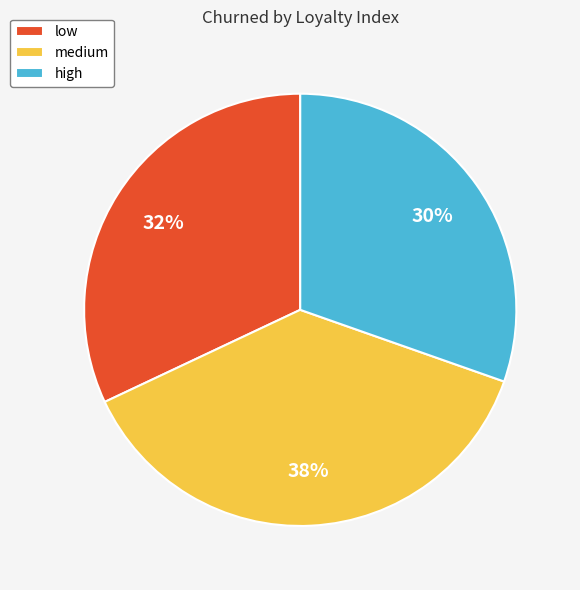

Rank the categories by value from lowest to highest.

high, low, medium